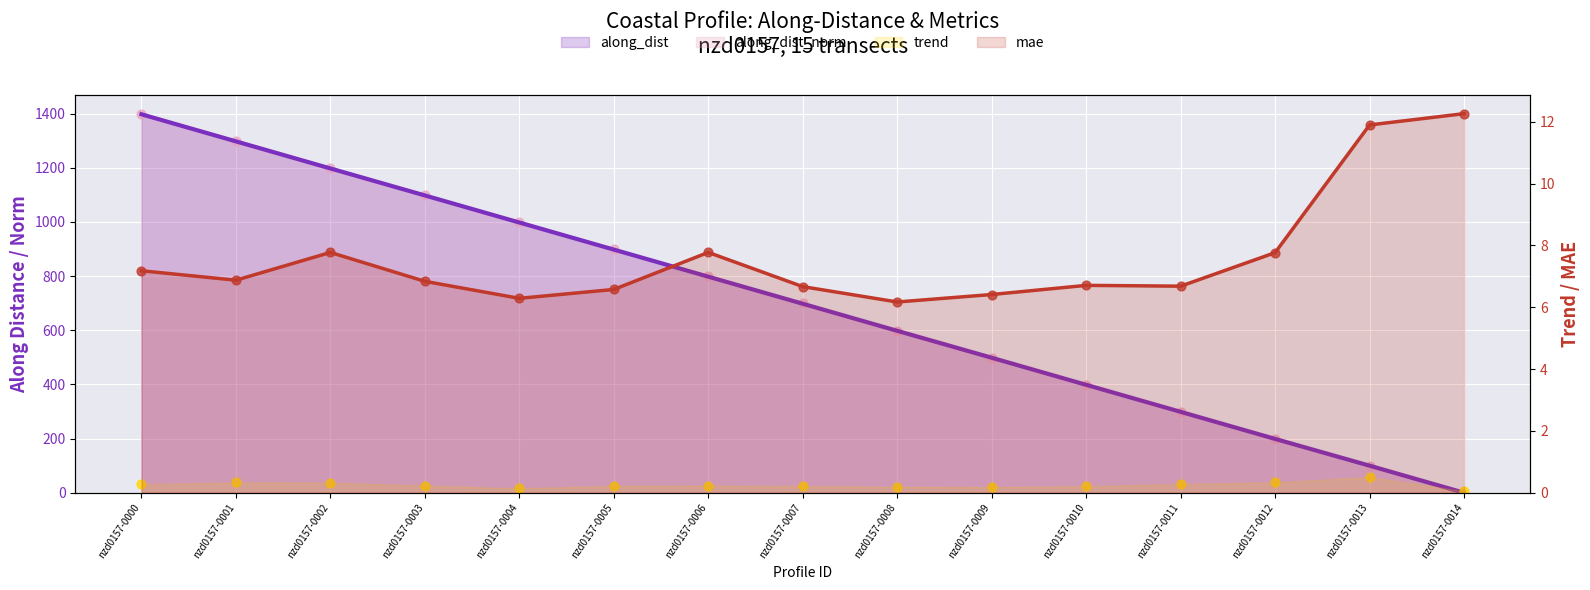

At which category is the sum across all series the highest?

nzd0157-0000